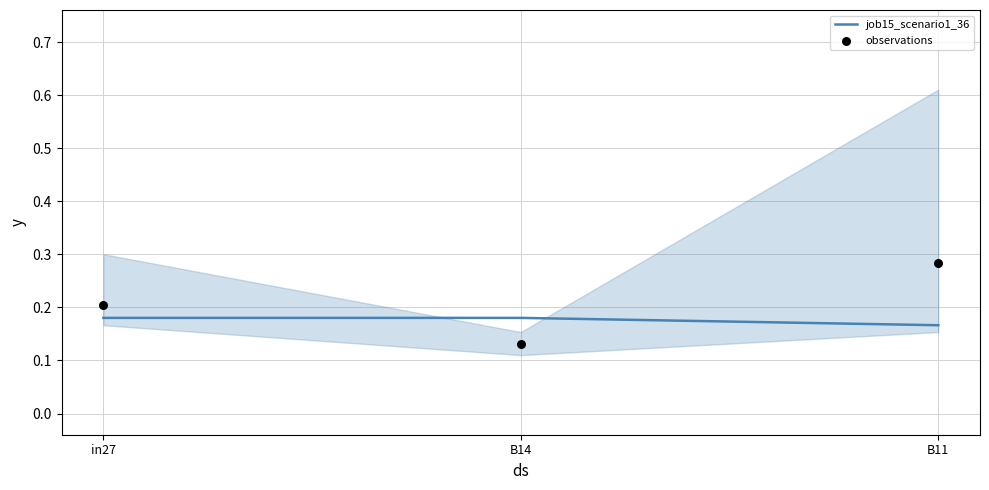

What is the total value across all series at in27?

0.4